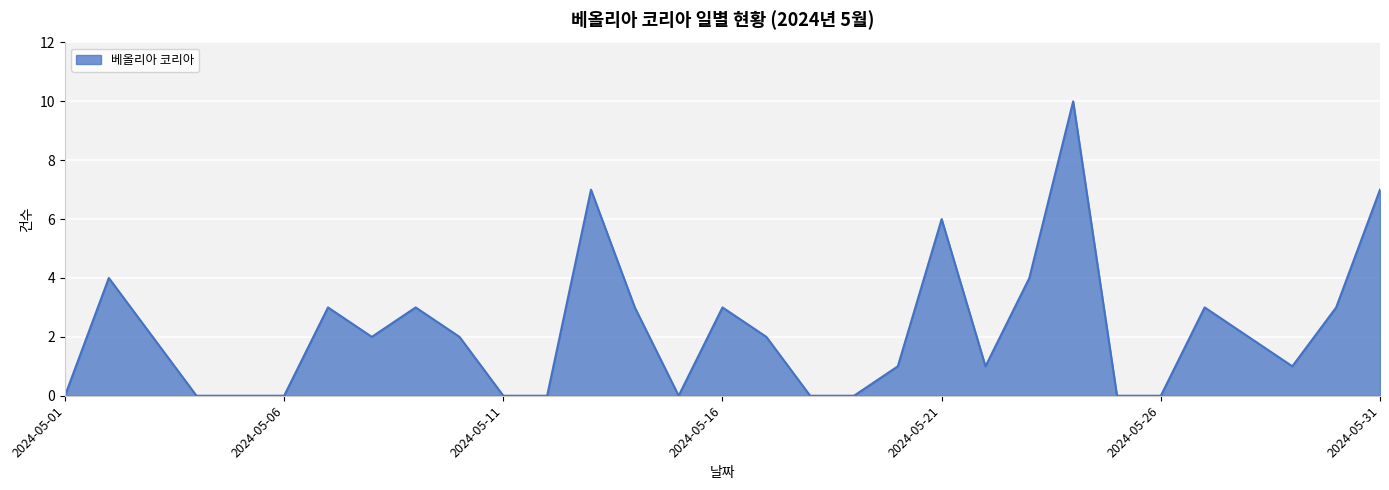

What is the greatest value displayed?

10